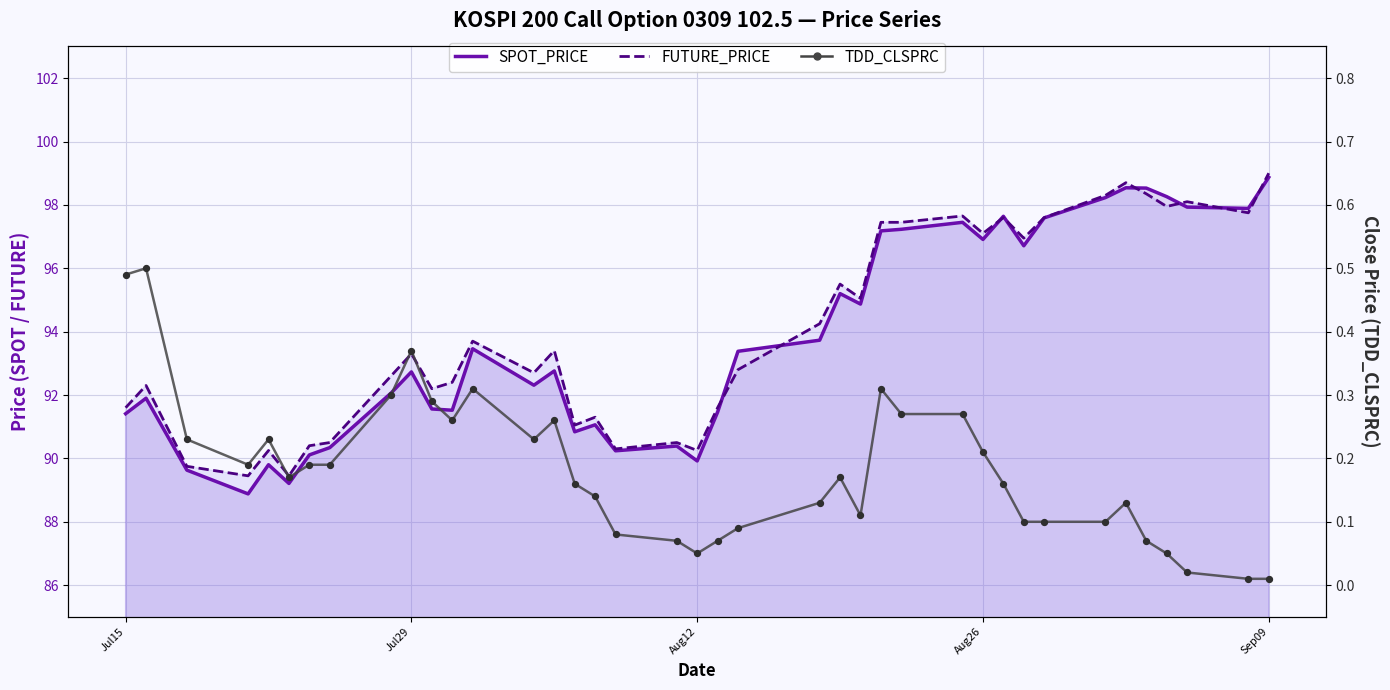

Which series contains the lowest Y value?

TDD_CLSPRC